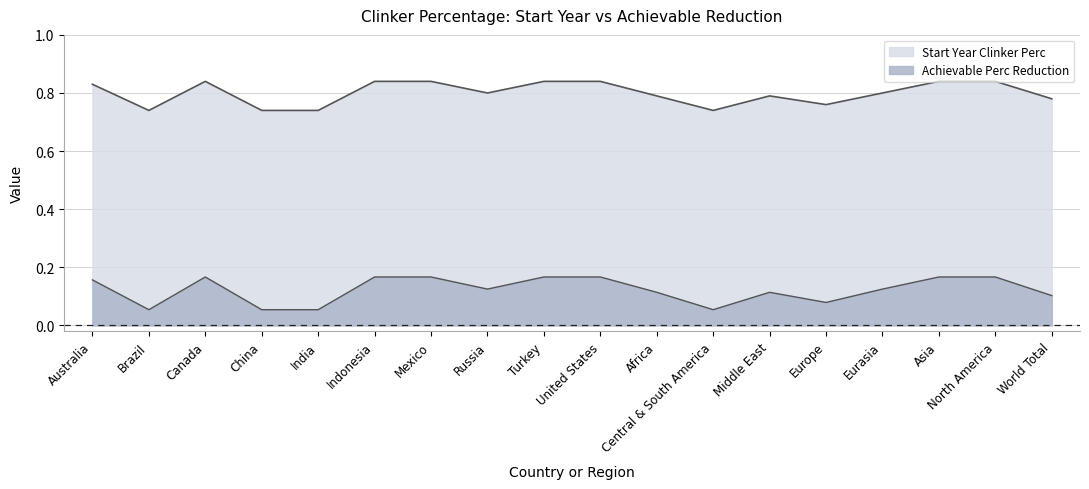

Reading right to left, list all the values displayed in this chart.

Start Year Clinker Perc: World Total=0.8	North America=0.8	Asia=0.8	Eurasia=0.8	Europe=0.8	Middle East=0.8	Central & South America=0.7	Africa=0.8	United States=0.8	Turkey=0.8	Russia=0.8	Mexico=0.8	Indonesia=0.8	India=0.7	China=0.7	Canada=0.8	Brazil=0.7	Australia=0.8
Achievable Perc Reduction: World Total=0.1	North America=0.2	Asia=0.2	Eurasia=0.1	Europe=0.1	Middle East=0.1	Central & South America=0.1	Africa=0.1	United States=0.2	Turkey=0.2	Russia=0.1	Mexico=0.2	Indonesia=0.2	India=0.1	China=0.1	Canada=0.2	Brazil=0.1	Australia=0.2